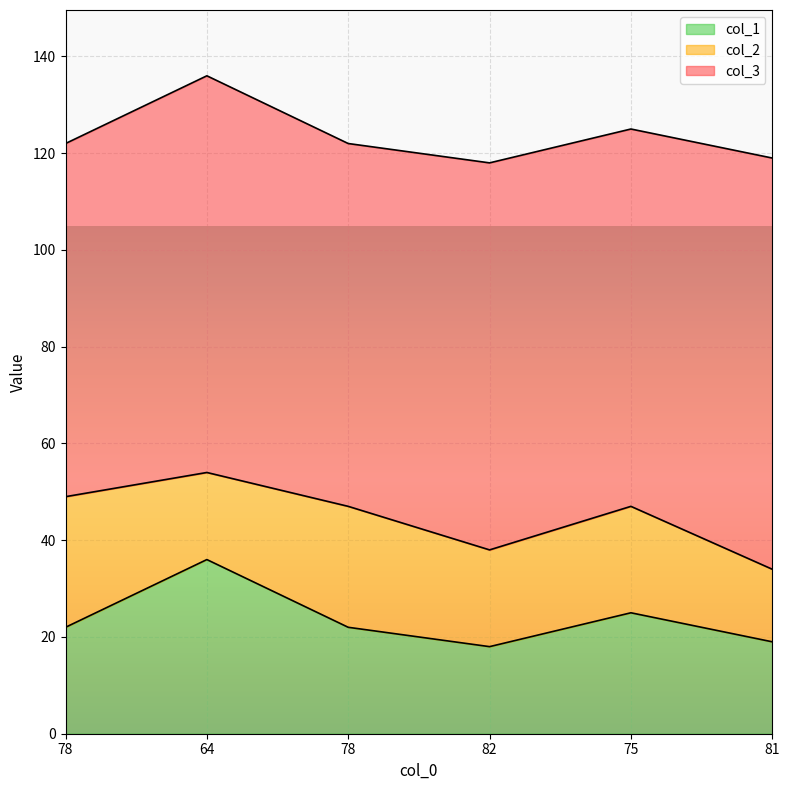

At which label is col_3 closest to 79?

82